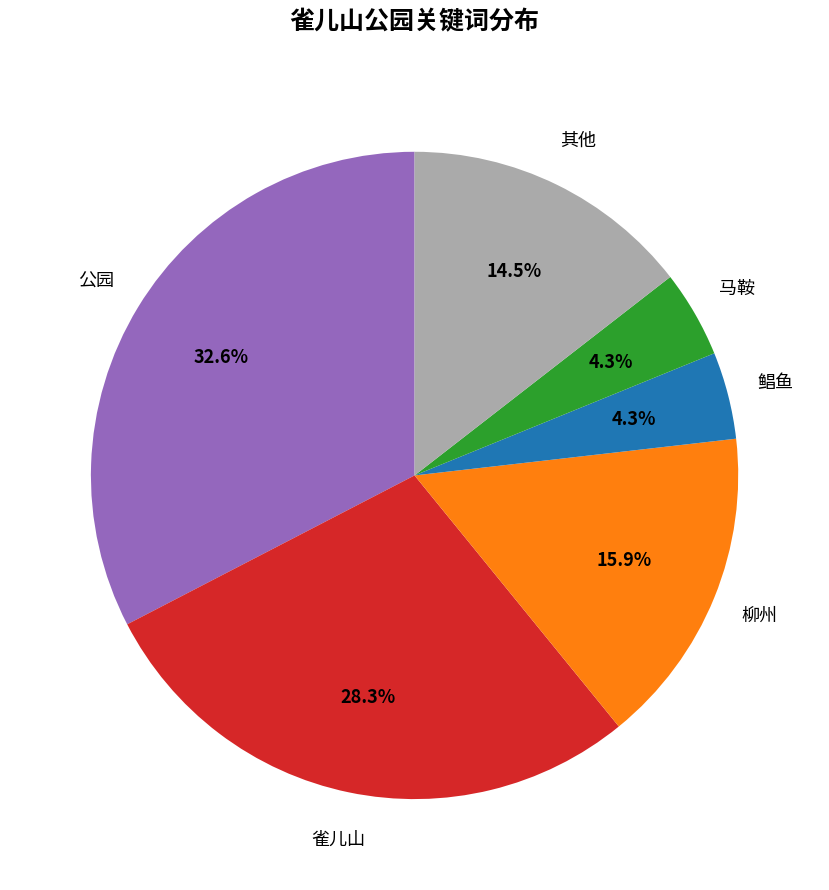

Is there a majority slice in this chart?

No